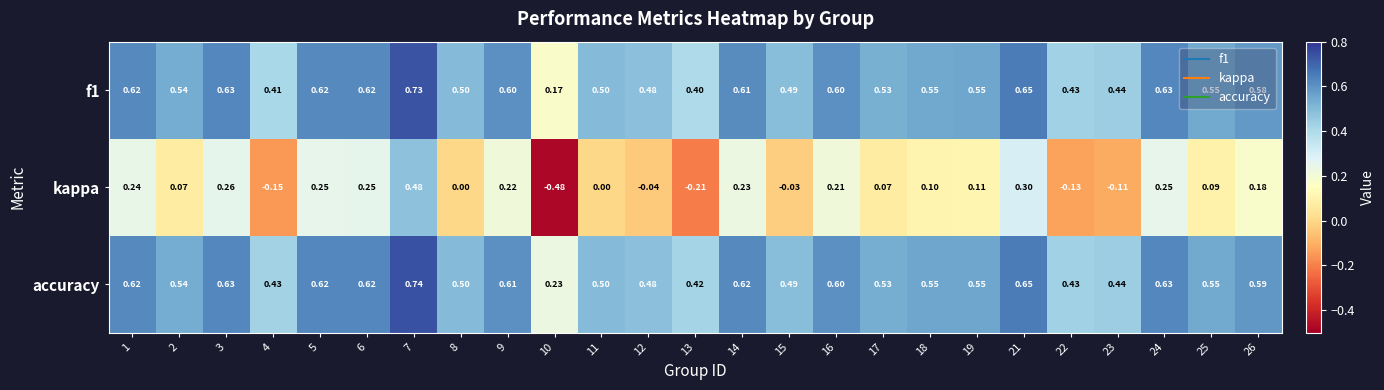

List the series in order of their peak value, highest first.

accuracy, f1, kappa